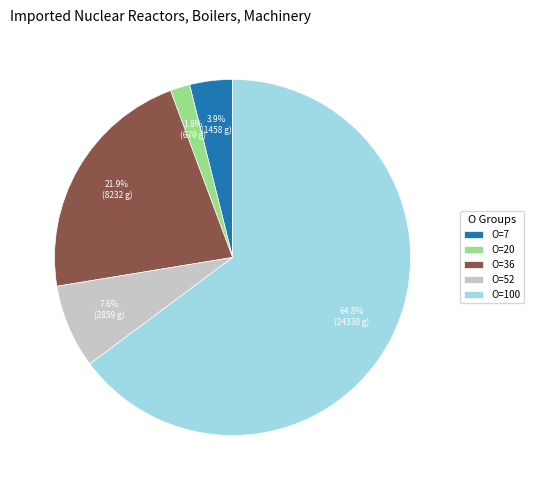

What is the ratio of the value at O=20 to the value at O=7?

0.5